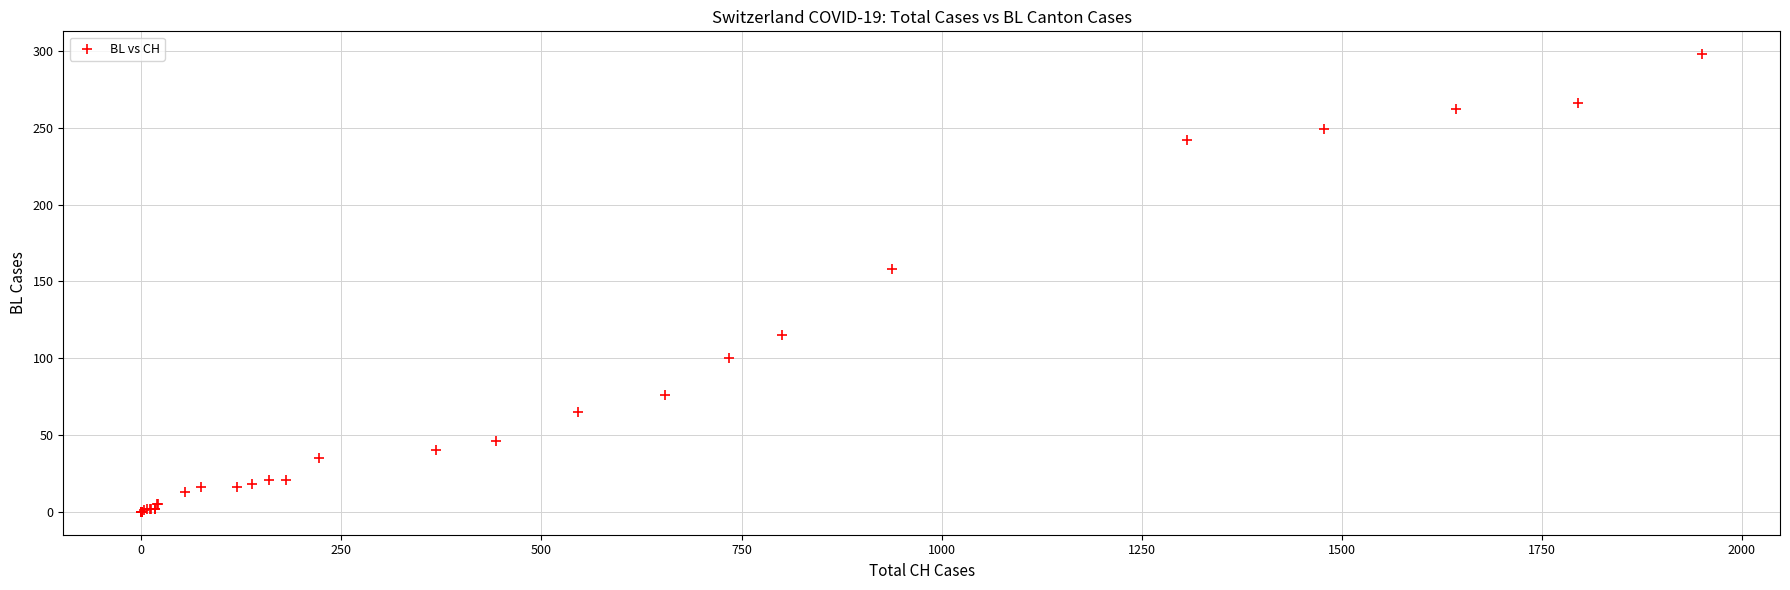

What Y value in the scatter plot is closest to 149?

158